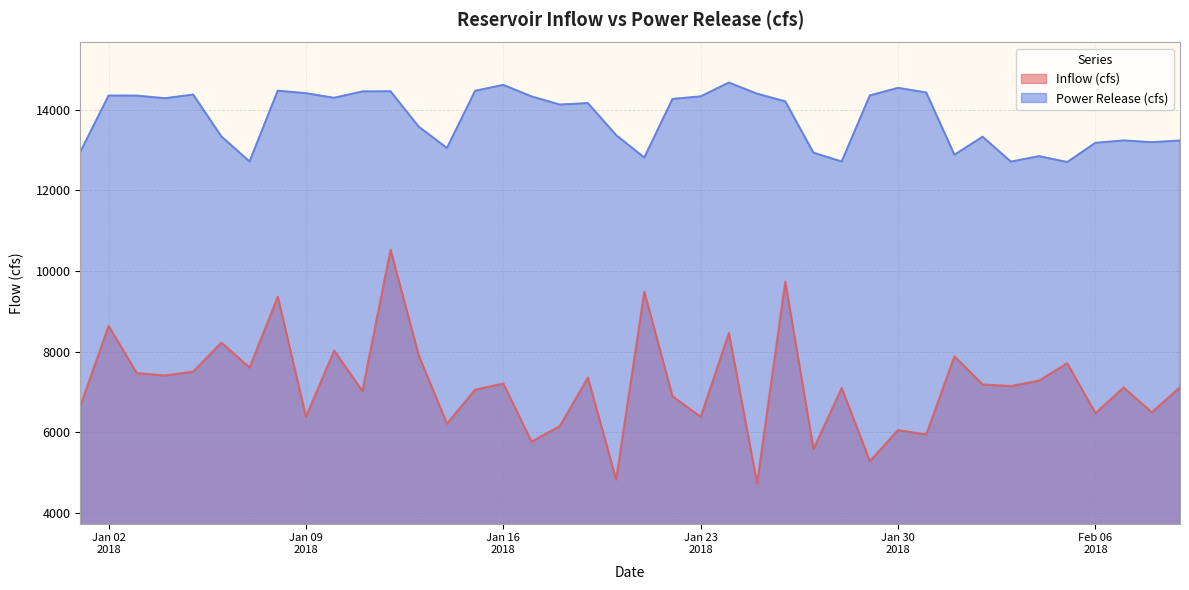

What is the smallest value displayed?

4736